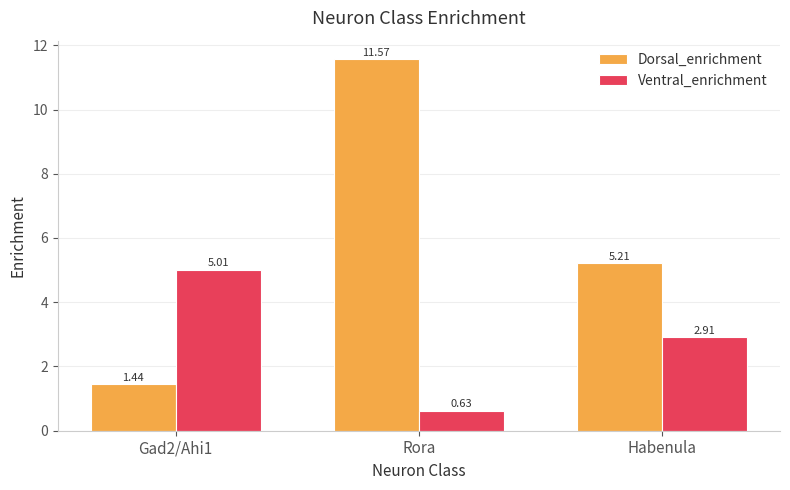

At which category is the sum across all series the highest?

Rora